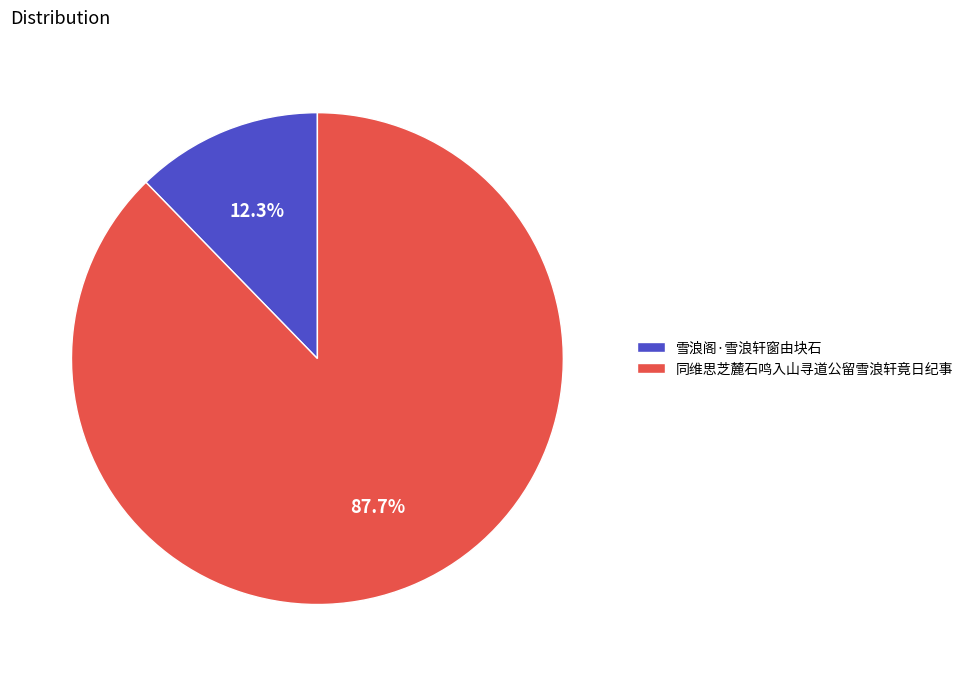

True or false: 同维思芝麓石鸣入山寻道公留雪浪轩竟日纪事 accounts for 88% of the total.

True